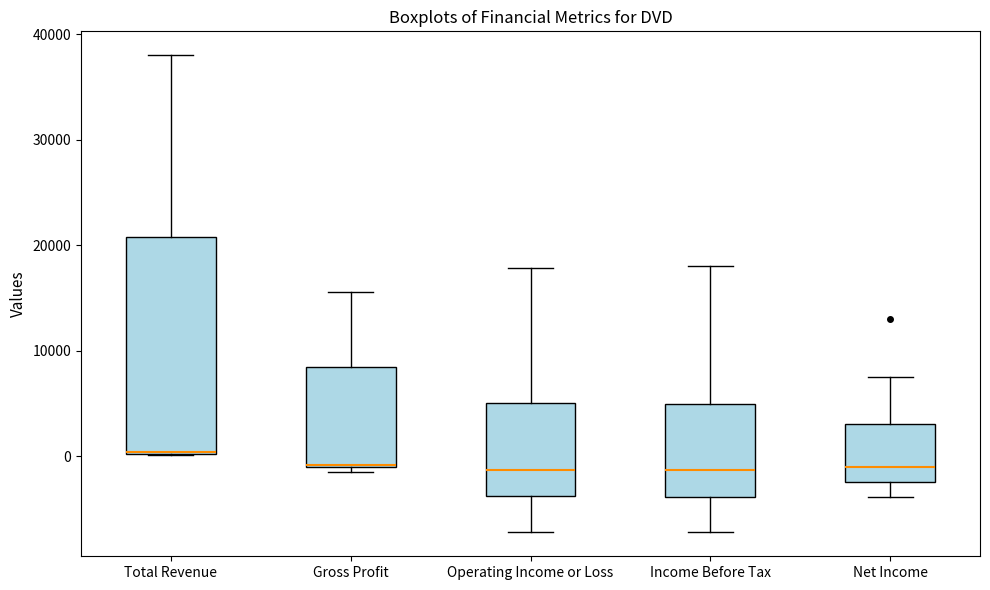

Comparing the boxes themselves (not the whiskers), which one is the tallest?

Total Revenue